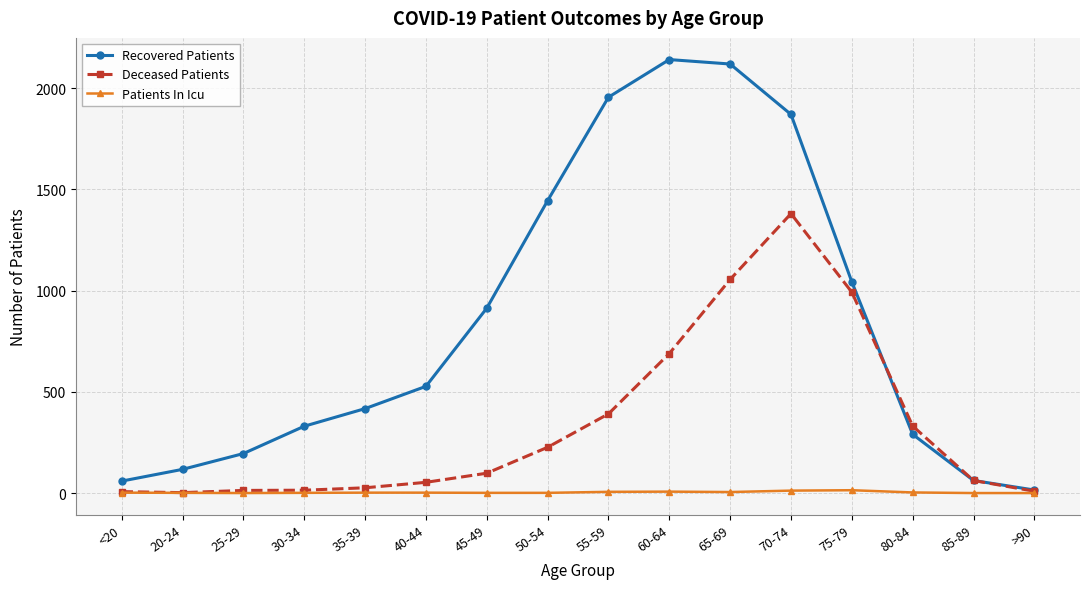

What is the label of the 4th point from the left?

30-34